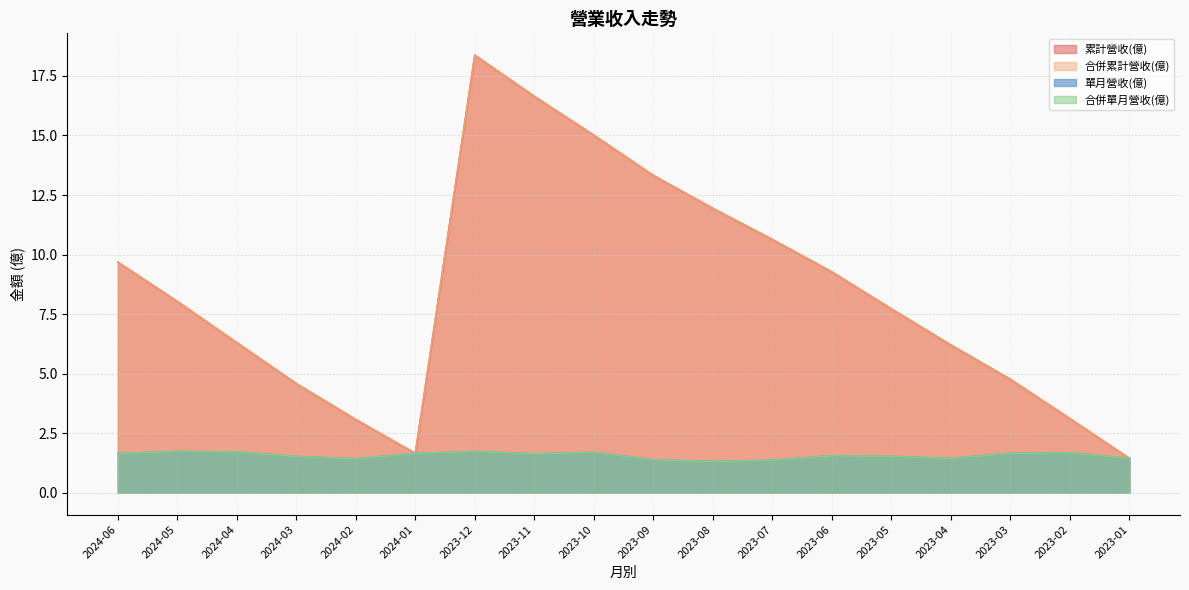

Which label corresponds to the smallest value in the chart?

2023-08